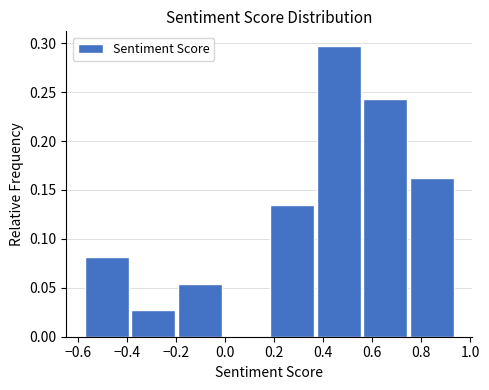

Reading left to right, transcribe this chart: for each bar, give the range it covers on the x-axis and its height. Neither the bar edges nor the heights are printed on the chart, so give them approximately, as read against the axes.

-0.58 to -0.38: 0.080
-0.38 to -0.20: 0.025
-0.20 to 0.00: 0.055
0.00 to 0.18: 0
0.18 to 0.38: 0.135
0.38 to 0.56: 0.295
0.56 to 0.76: 0.245
0.76 to 0.94: 0.160